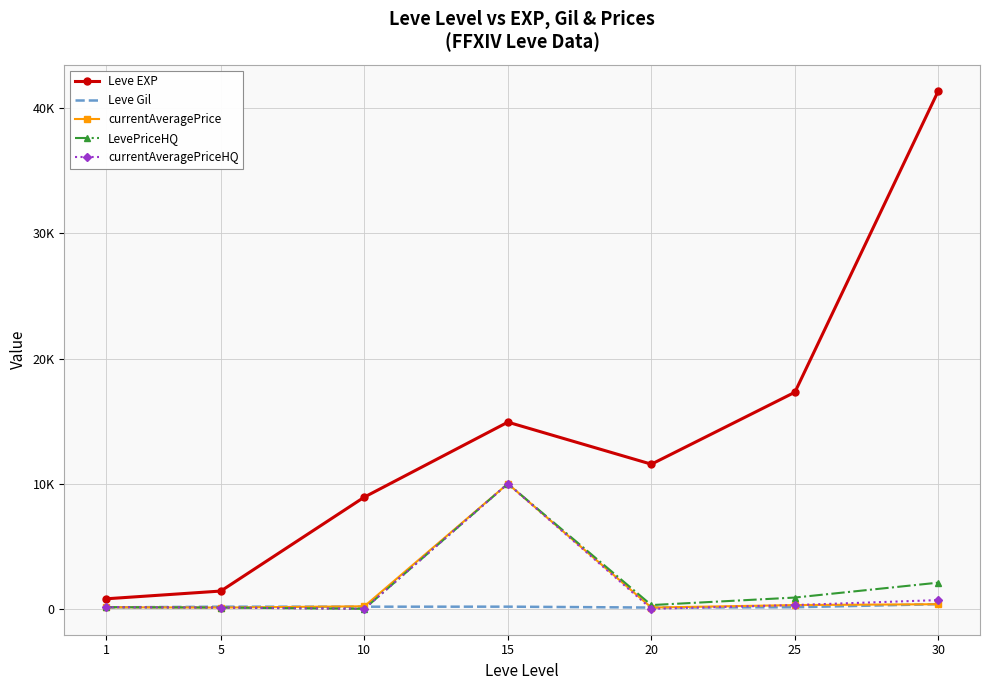

What is the greatest value displayed?

41410.0